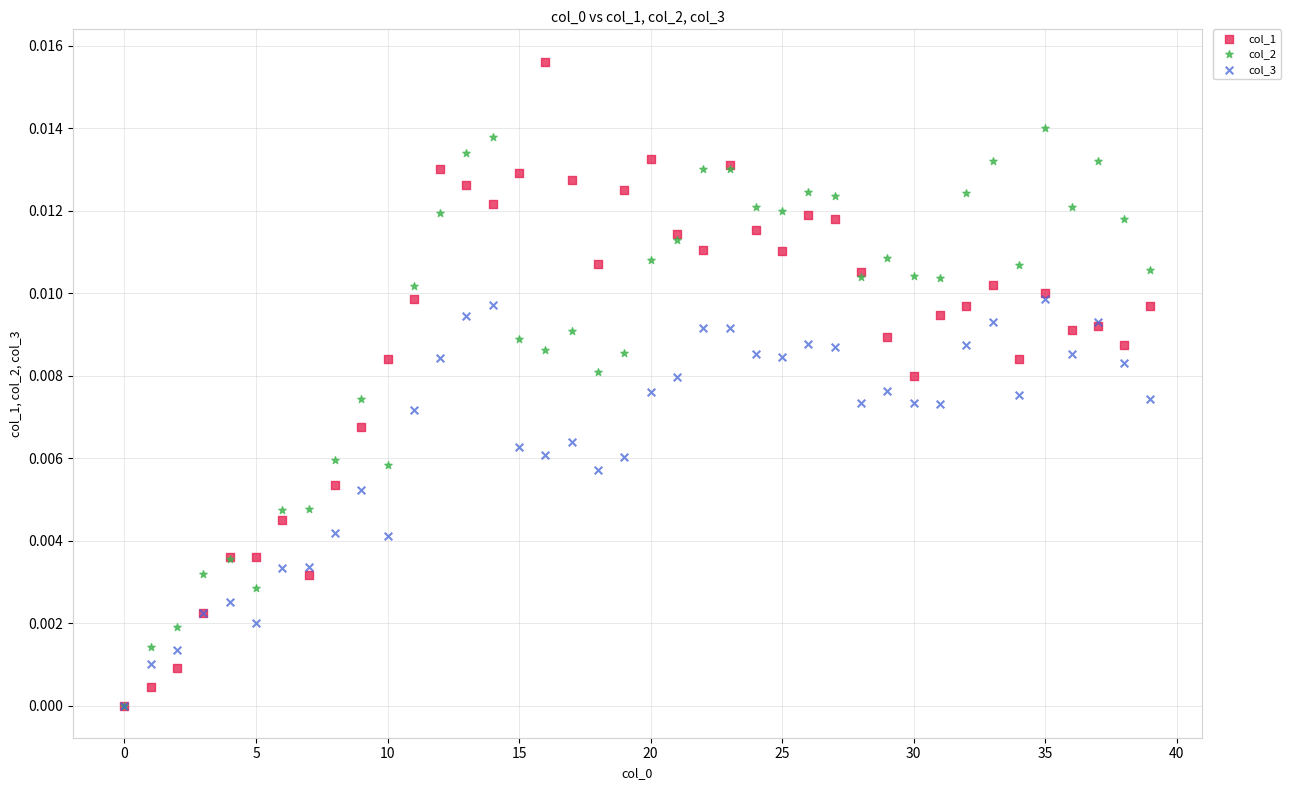

Which series reaches the maximum Y coordinate?

col_1